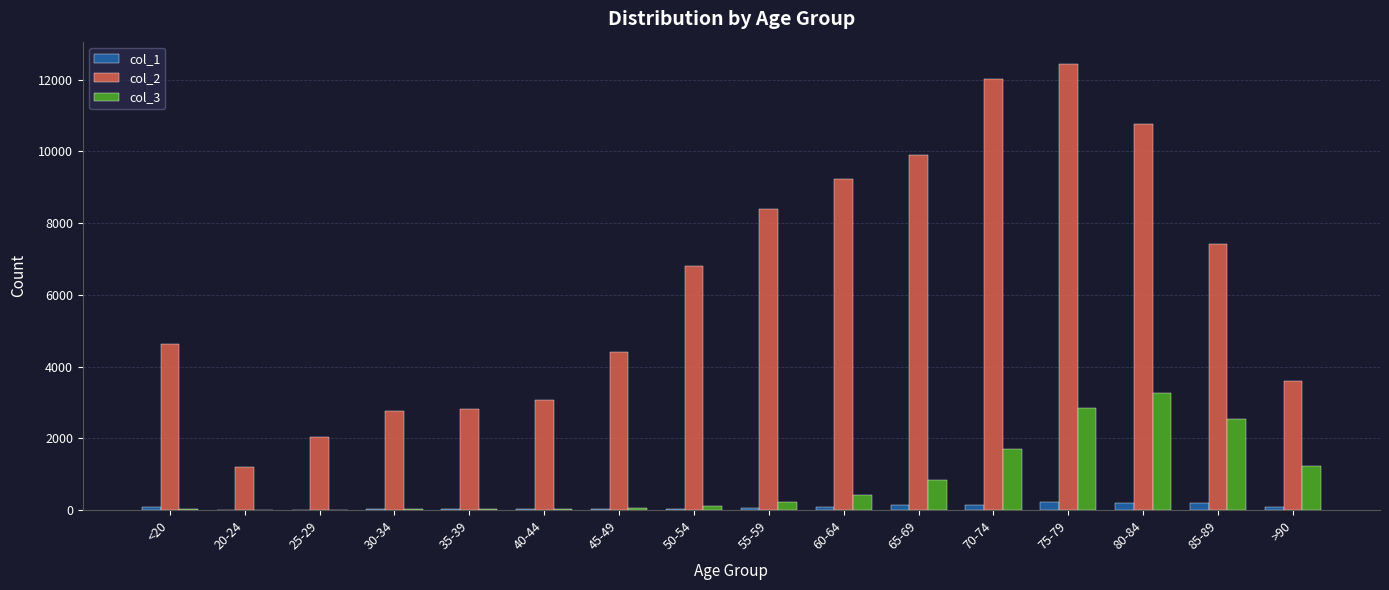

Is the value of col_1 at >90 greater than the value of col_2 at 40-44?

No